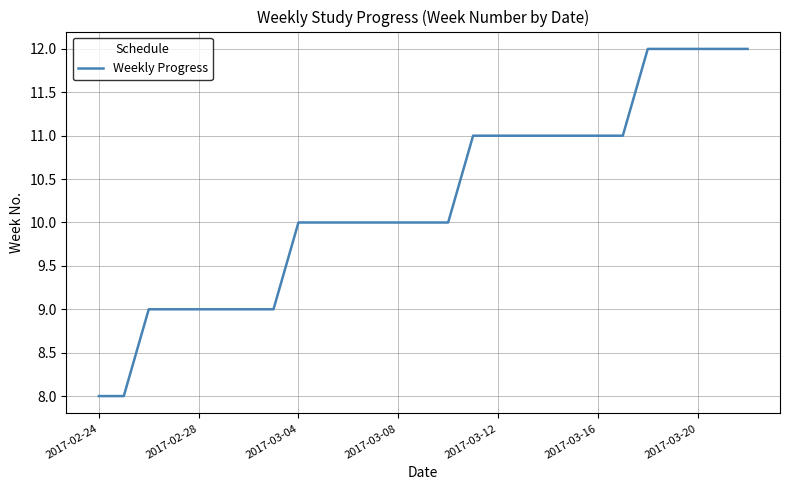

What is the maximum value shown in the chart?

12